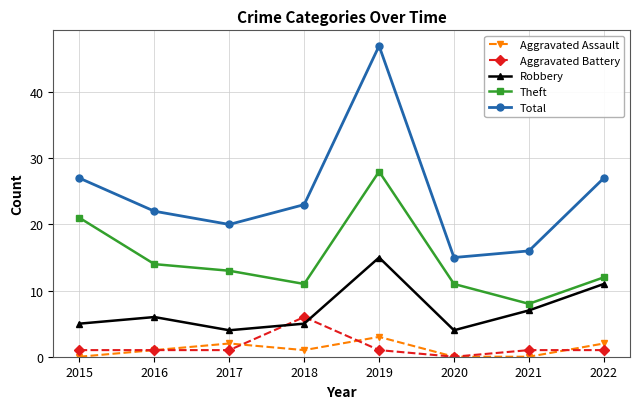

Is it true that Total equals 20 at 2017?

True